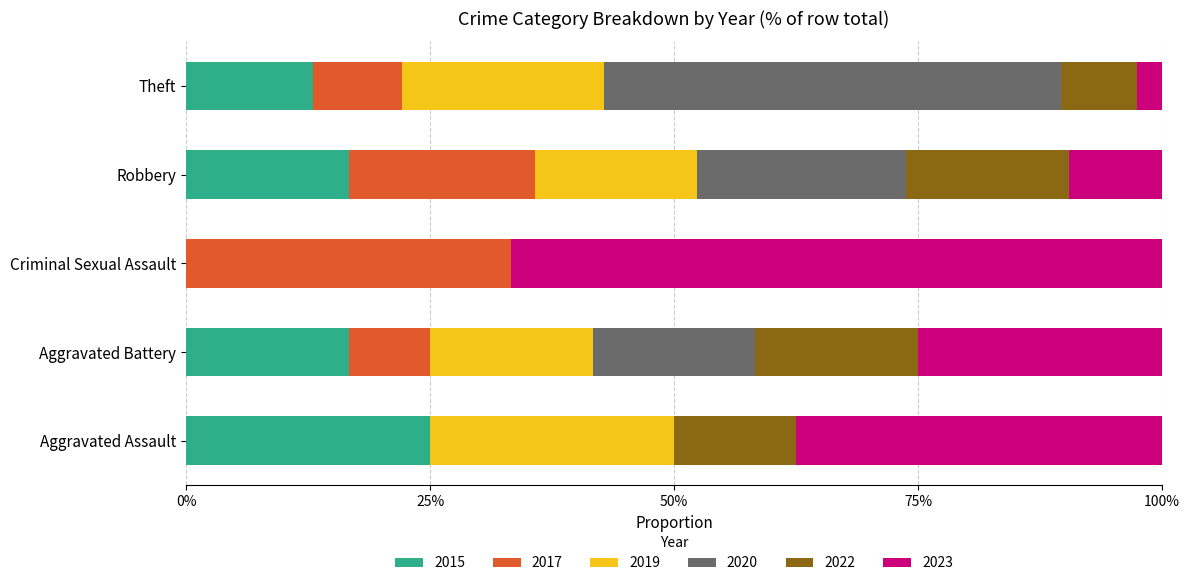

At which label does 2015 reach its peak?

Aggravated Assault